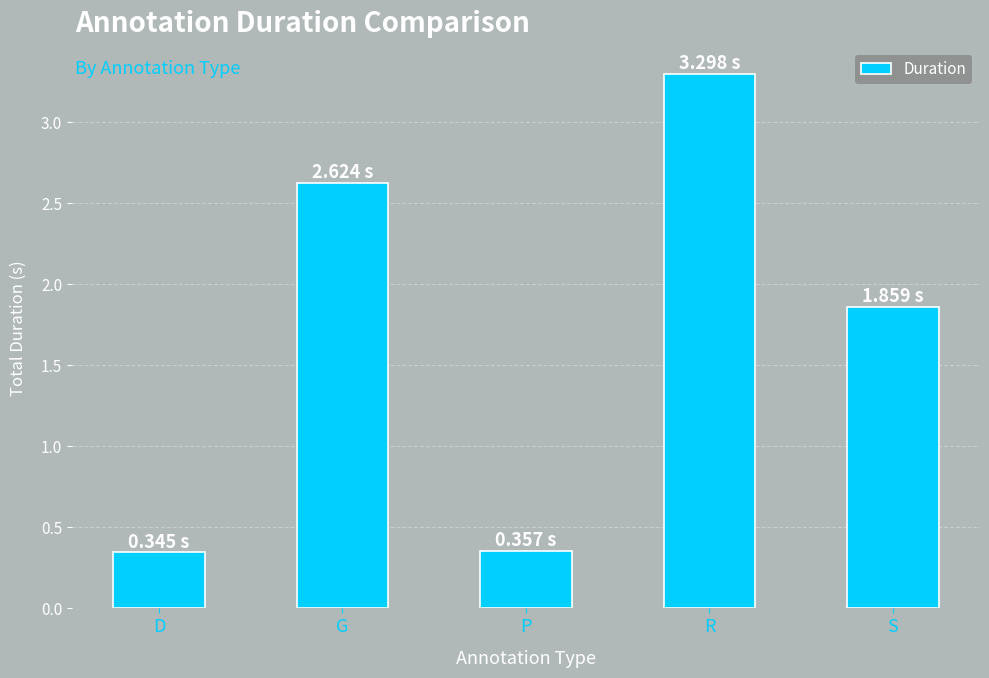

At which label does the data first exceed 1?

G